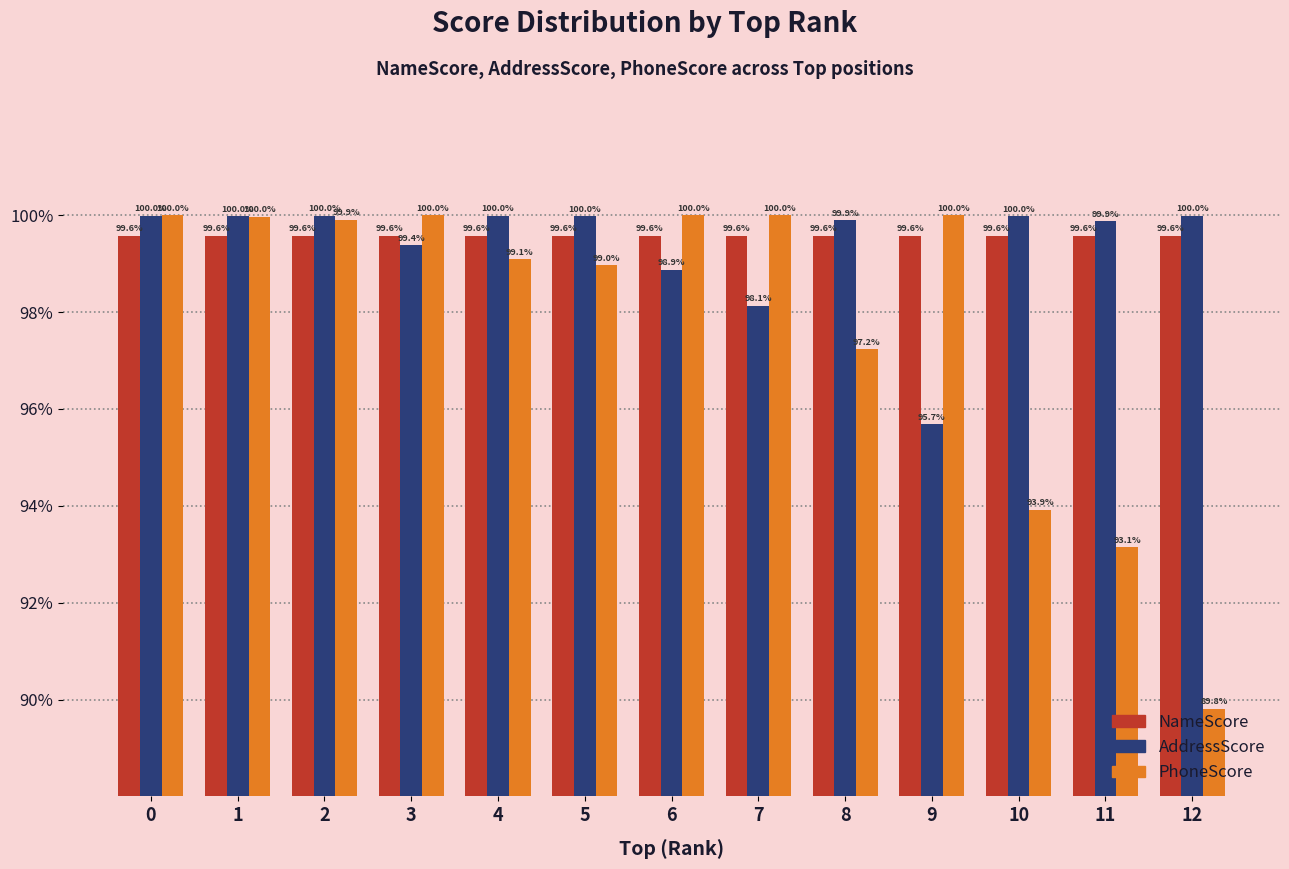

At which category does the chart reach its minimum across all series?

12